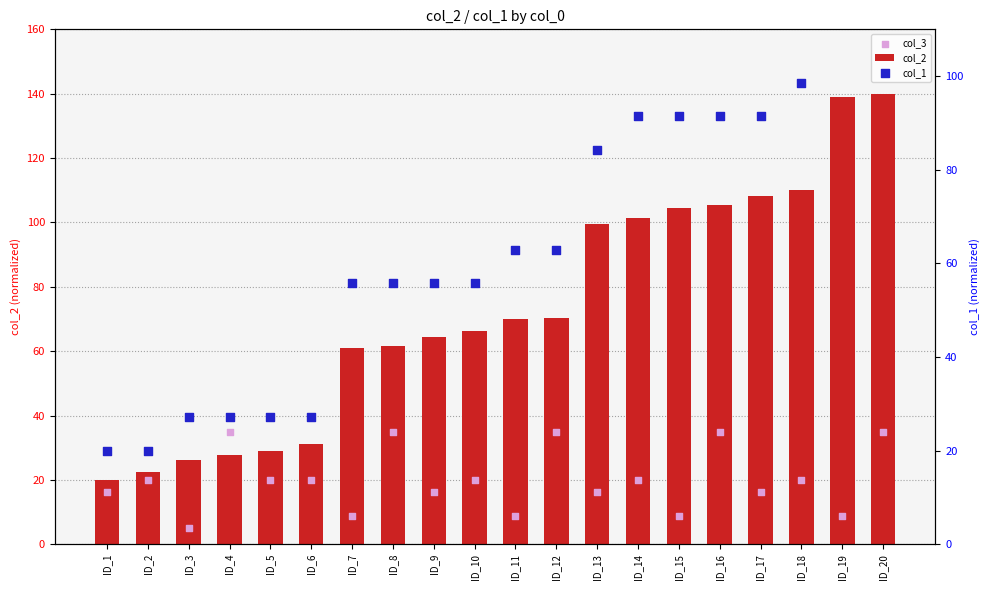

At which category is the sum across all series the highest?

ID_20